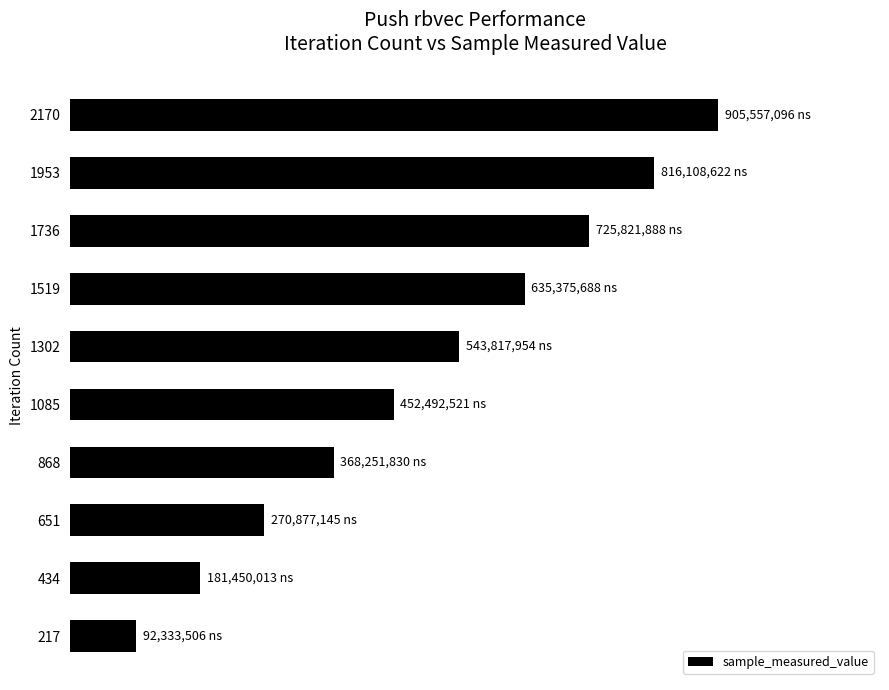

Does the chart contain stacked bars?

No